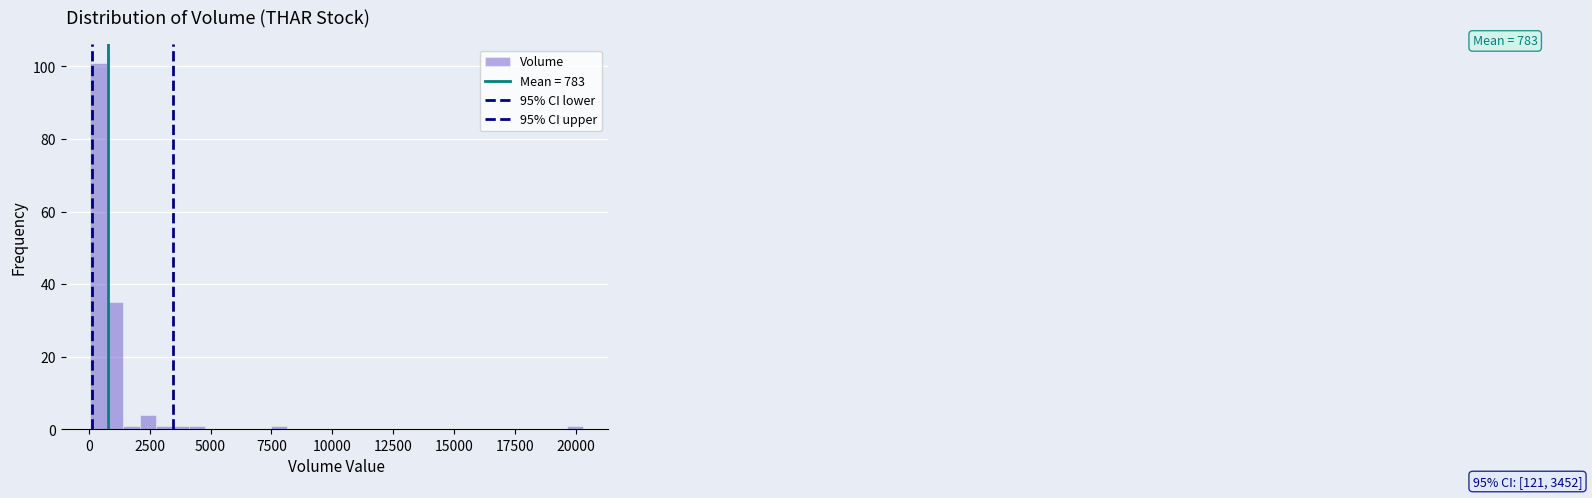

Around what value on the x-axis is the tallest bar? Give the approximate position of its centre, as read against the axis.

500